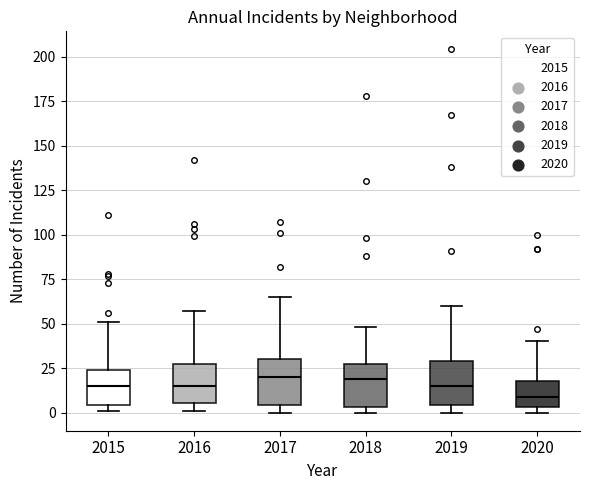

Where is the lower edge of the box at x = 2018 on the y-axis? The values are not printed on the chart, so give them approximately, as read against the axis.

5